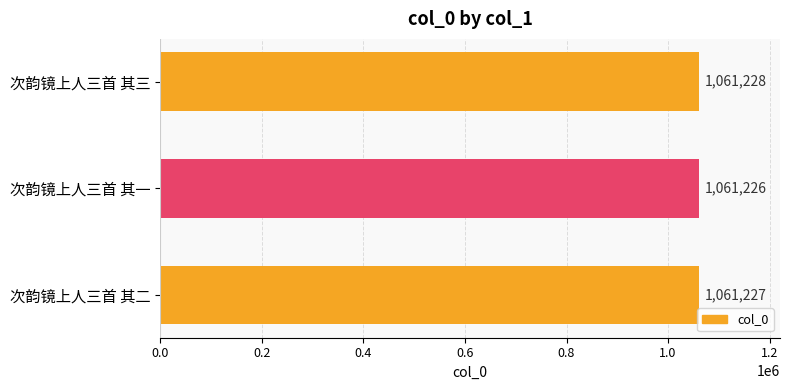

At which category does the chart reach its minimum across all series?

次韵镜上人三首 其一